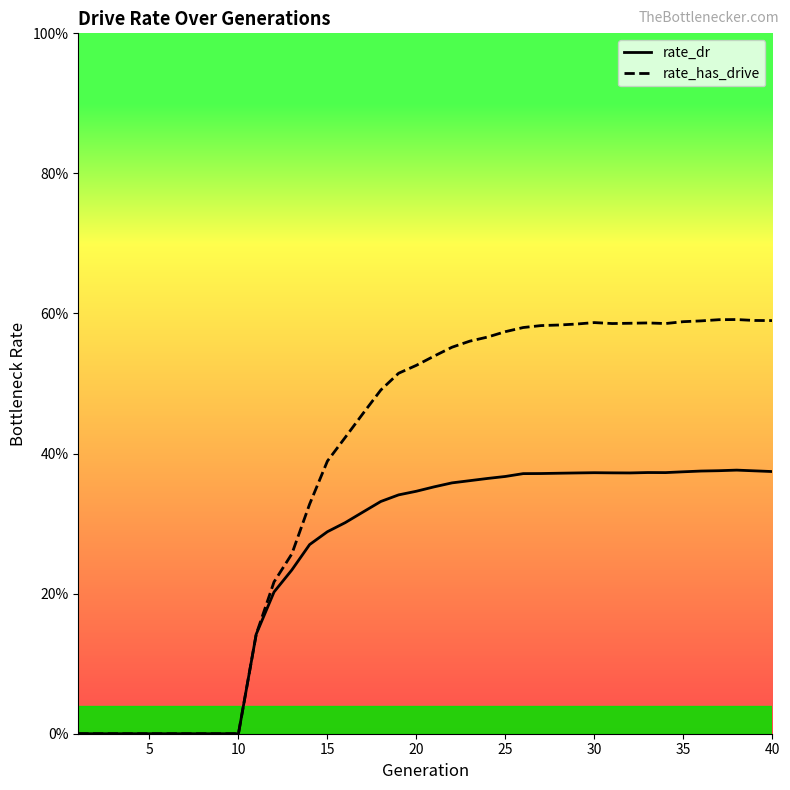

What are all the series names shown in the legend?

rate_dr, rate_has_drive